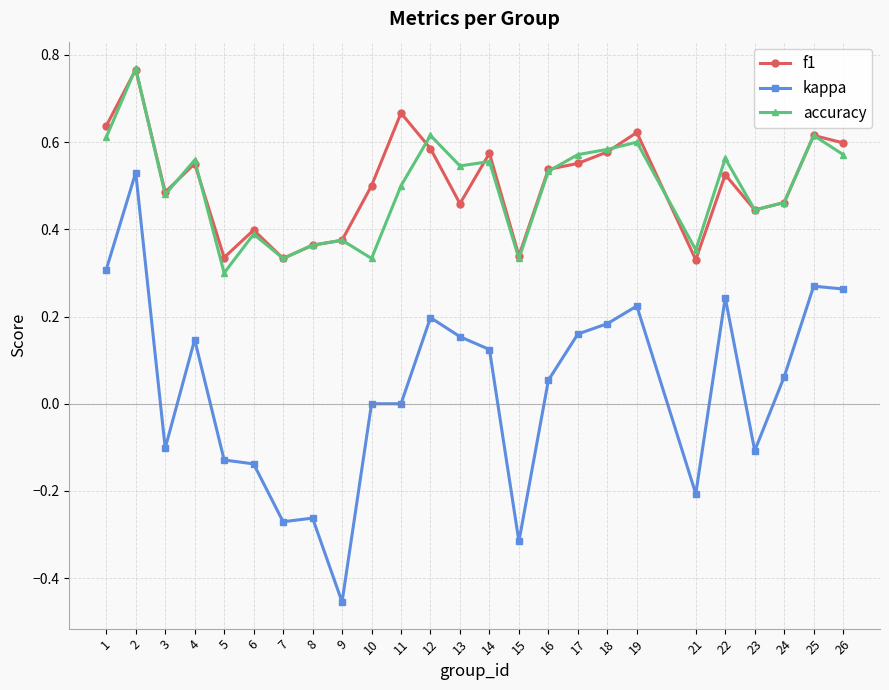

True or false: f1 and kappa intersect in this chart.

False